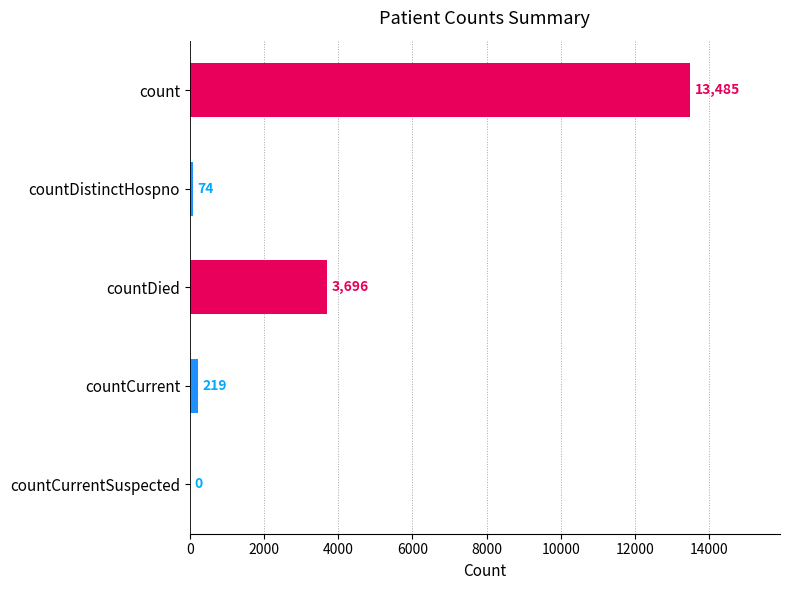

The chart shows a value of 13485 at count. True or false?

True